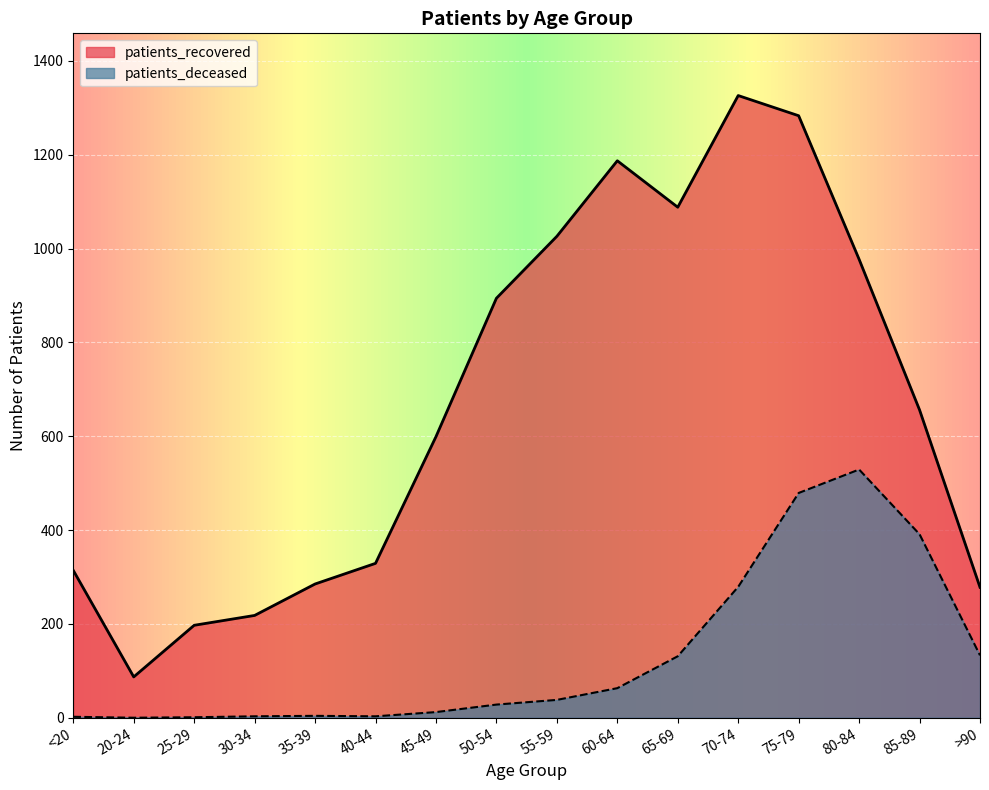

The patients_recovered series shows 278 at >90. True or false?

True